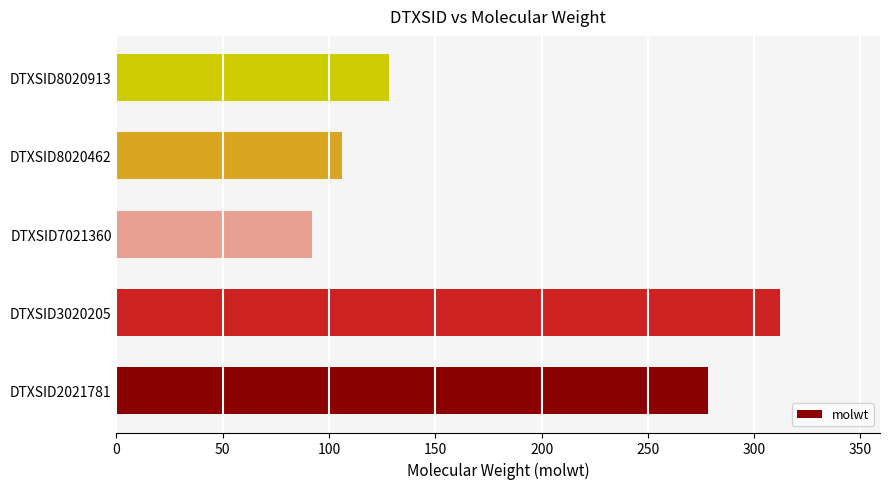

What is the sum of the values at DTXSID3020205 and DTXSID7021360?

404.5